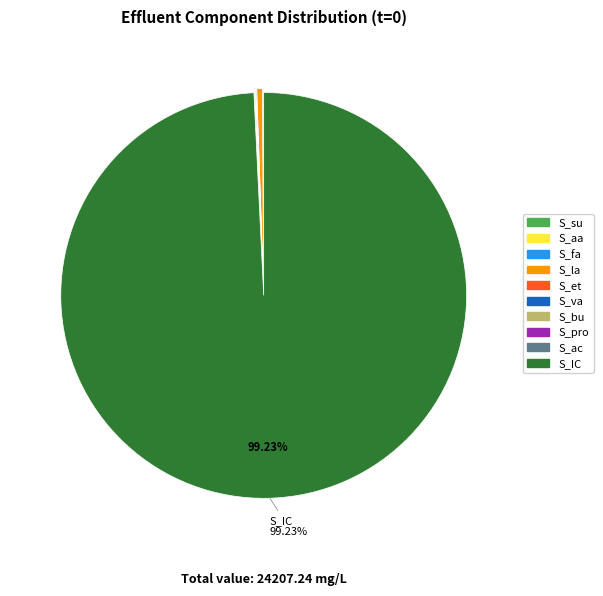

Is there any slice that represents more than half of the pie?

Yes